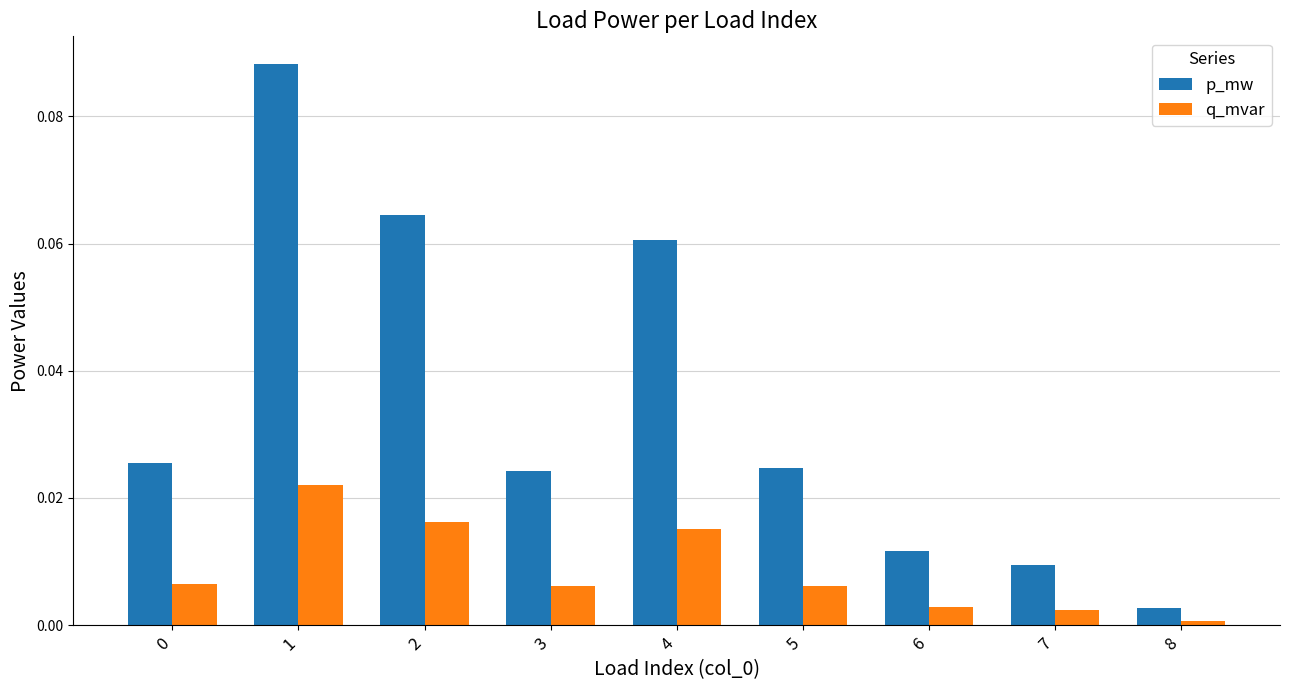

Rank the series by their maximum value, from highest to lowest.

p_mw, q_mvar